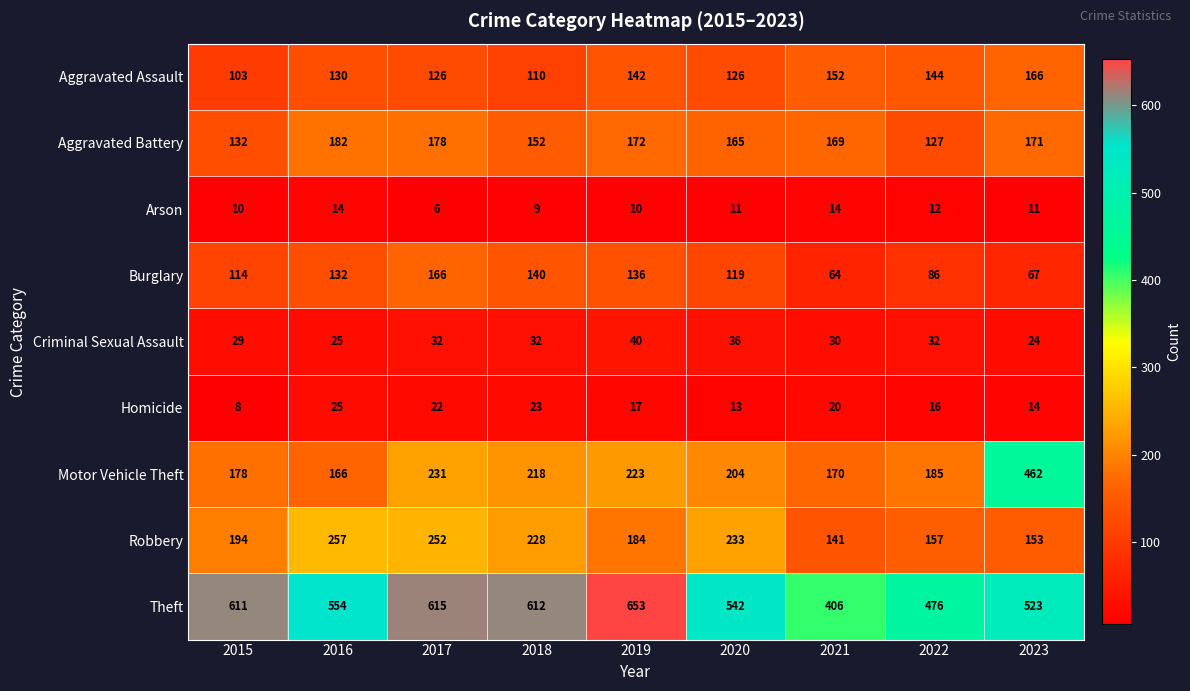

Rank the series at 2022 from highest to lowest value.

Theft, Motor Vehicle Theft, Robbery, Aggravated Assault, Aggravated Battery, Burglary, Criminal Sexual Assault, Homicide, Arson